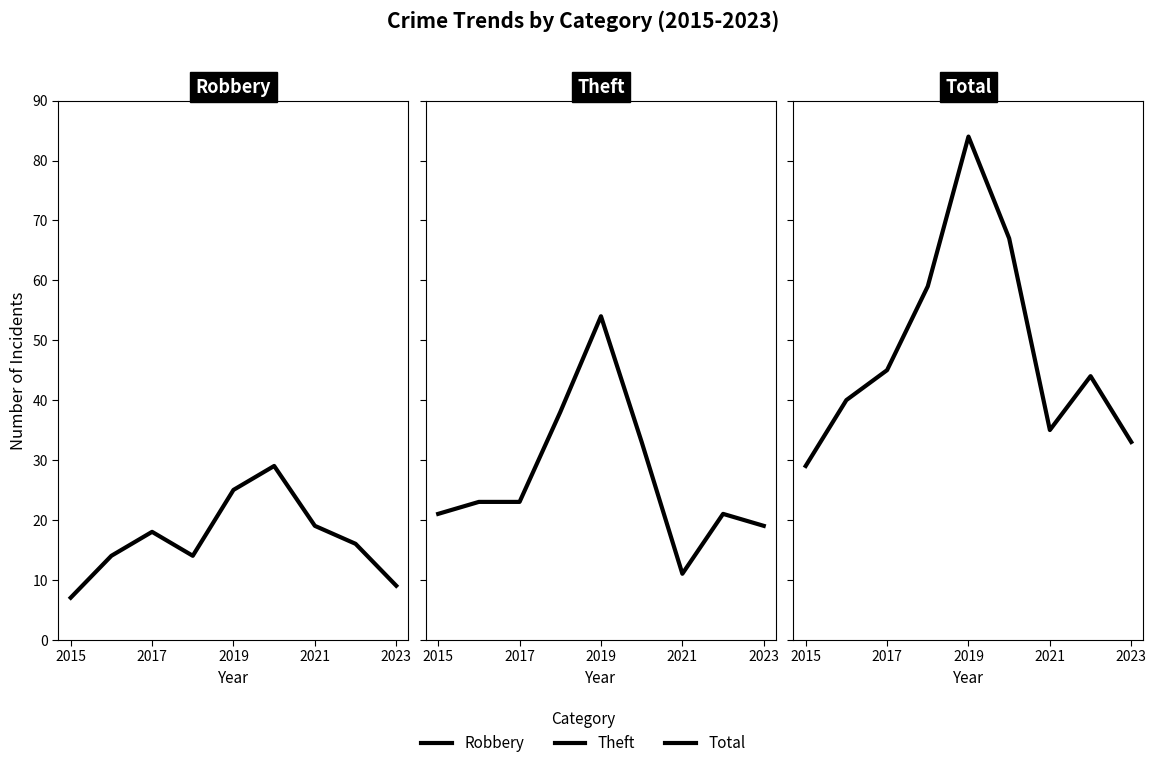

Reading left to right, transcribe all the data shown in this chart.

Robbery: 7	14	18	14	25	29	19	16	9
Theft: 21	23	23	38	54	33	11	21	19
Total: 29	40	45	59	84	67	35	44	33